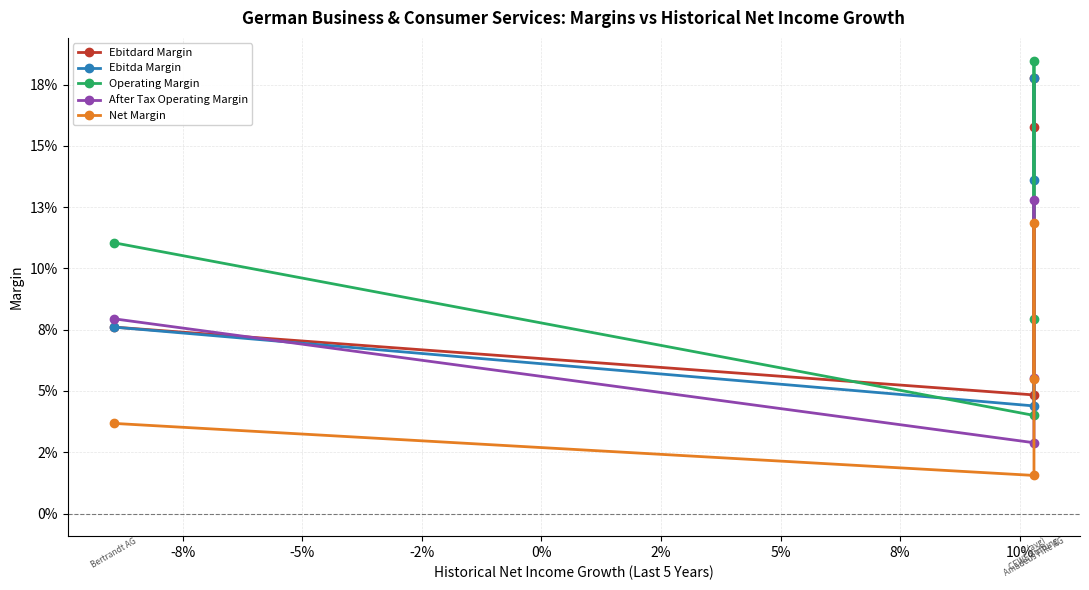

Is the value of After Tax Operating Margin at -8% greater than the value of Ebitda Margin at -5%?

No